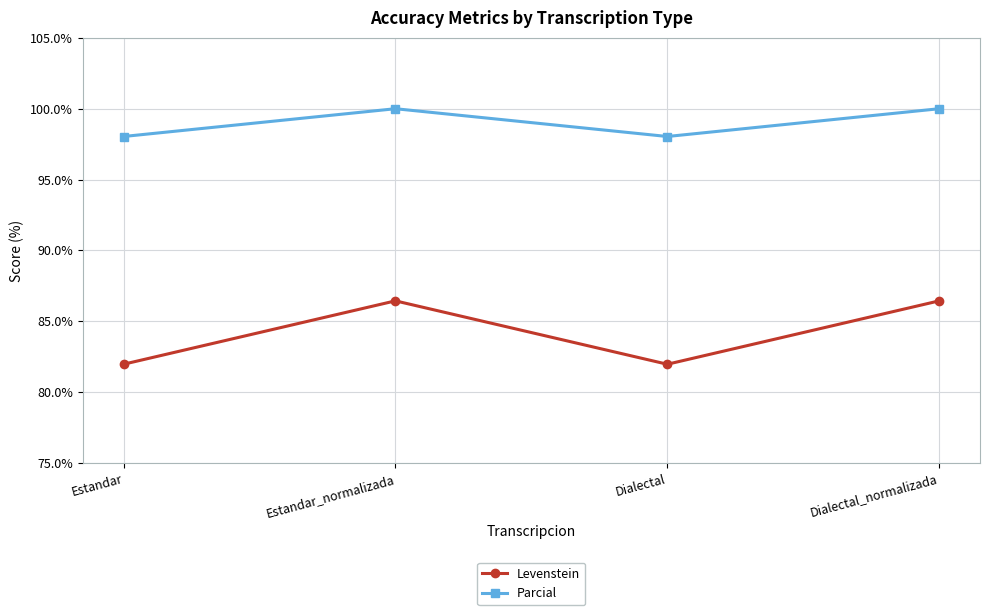

Which series has the largest range (max minus min)?

Levenstein